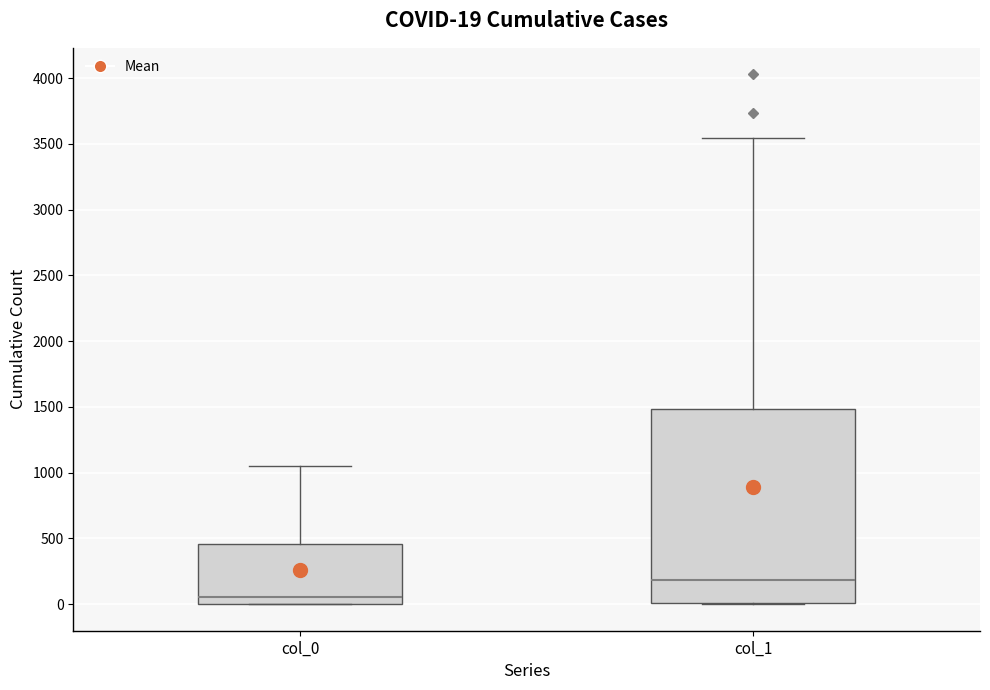

Which box has the highest median line?

col_1